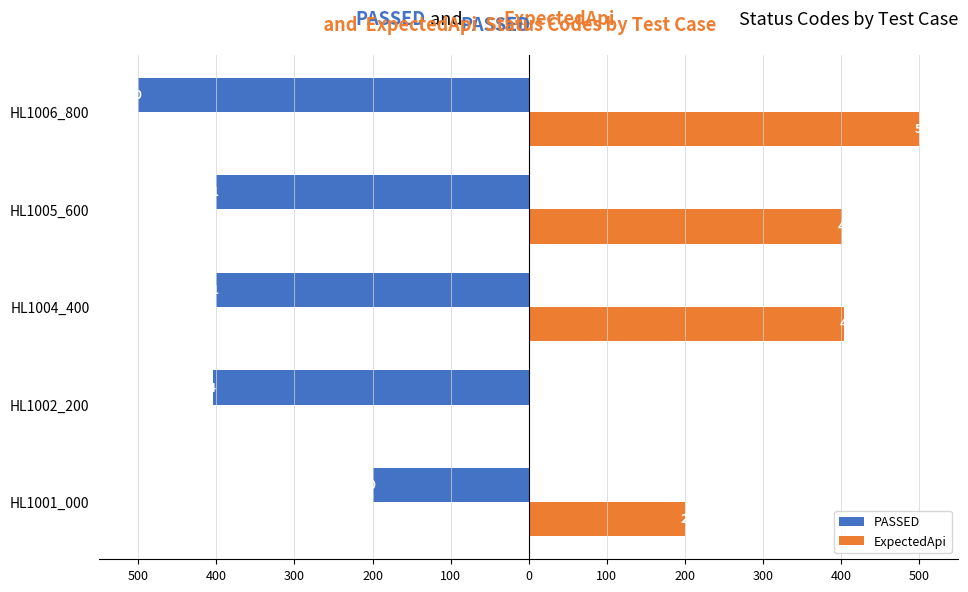

What are all the series names shown in the legend?

PASSED, ExpectedApi